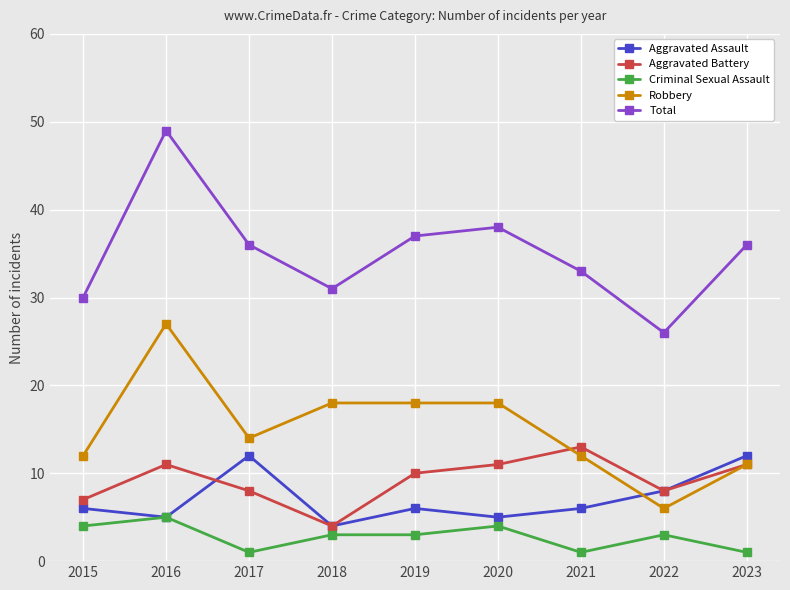

Reading left to right, what are all the values shown in this chart?

Aggravated Assault: 2015=6	2016=5	2017=12	2018=4	2019=6	2020=5	2021=6	2022=8	2023=12
Aggravated Battery: 2015=7	2016=11	2017=8	2018=4	2019=10	2020=11	2021=13	2022=8	2023=11
Criminal Sexual Assault: 2015=4	2016=5	2017=1	2018=3	2019=3	2020=4	2021=1	2022=3	2023=1
Robbery: 2015=12	2016=27	2017=14	2018=18	2019=18	2020=18	2021=12	2022=6	2023=11
Total: 2015=30	2016=49	2017=36	2018=31	2019=37	2020=38	2021=33	2022=26	2023=36